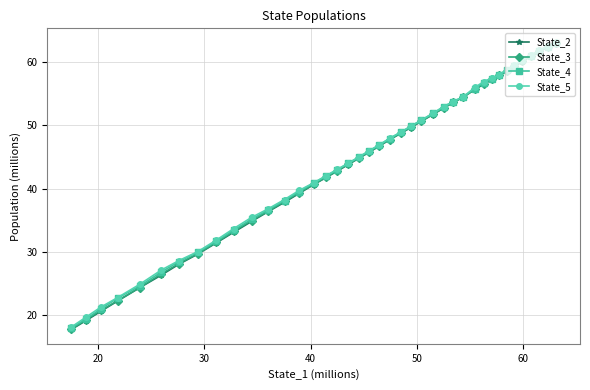

Reading left to right, transcribe all the data shown in this chart.

State_2: 17.8	19.2	20.7	22.3	24.4	26.4	28.1	29.7	31.5	33.1	34.8	36.4	37.9	39.3	40.6	41.8	42.8	43.8	44.8	45.8	46.7	47.7	48.7	49.7	50.7	51.7	52.7	53.6	54.5	55.7	56.5	57.2	57.9	58.6	59.3	60.1	60.9	61.6	62.4	63.1
State_3: 17.9	19.3	20.8	22.3	24.4	26.6	28.2	29.8	31.5	33.2	35.0	36.5	38.0	39.4	40.7	41.8	42.8	43.9	44.8	45.8	46.8	47.8	48.7	49.7	50.7	51.8	52.7	53.6	54.5	55.7	56.6	57.3	57.9	58.6	59.3	60.2	60.9	61.7	62.4	63.1
State_4: 18.0	19.4	21.1	22.7	24.6	26.9	28.5	30.0	31.7	33.4	35.2	36.7	38.1	39.6	40.9	42.0	43.0	44.0	45.0	45.9	46.9	47.9	48.9	49.8	50.8	51.9	52.9	53.7	54.5	55.8	56.7	57.3	58.0	58.7	59.4	60.2	61.0	61.8	62.5	63.1
State_5: 18.2	19.7	21.3	22.8	24.9	27.2	28.7	30.1	31.9	33.7	35.5	36.8	38.3	39.7	40.9	42.1	43.1	44.0	45.0	46.0	46.9	48.0	48.9	49.9	50.8	51.9	53.0	53.7	54.5	56.0	56.9	57.5	58.0	58.8	59.5	60.3	61.1	61.8	62.5	63.1